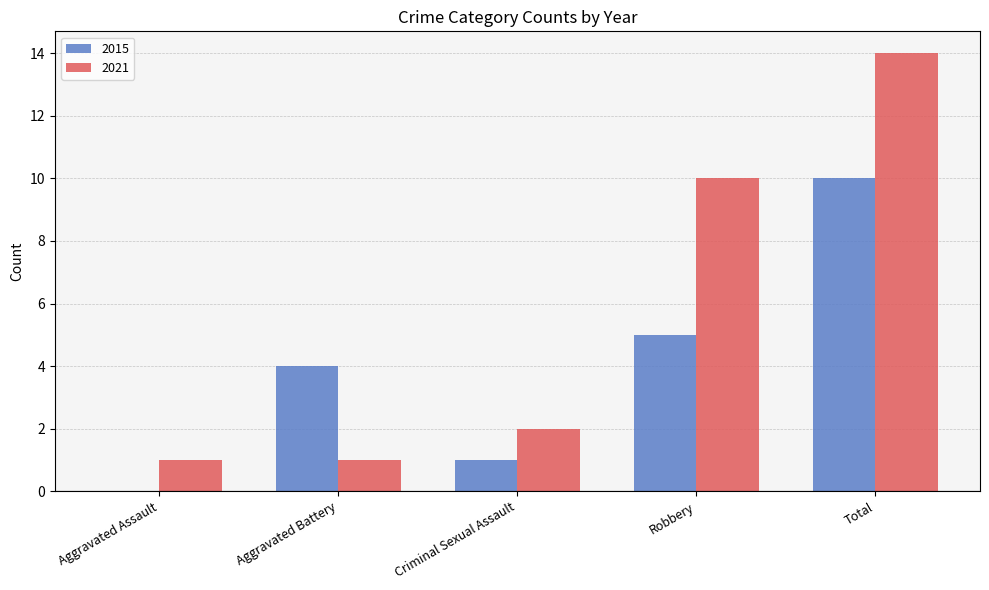

The value of 2015 at Aggravated Assault is 7. True or false?

False